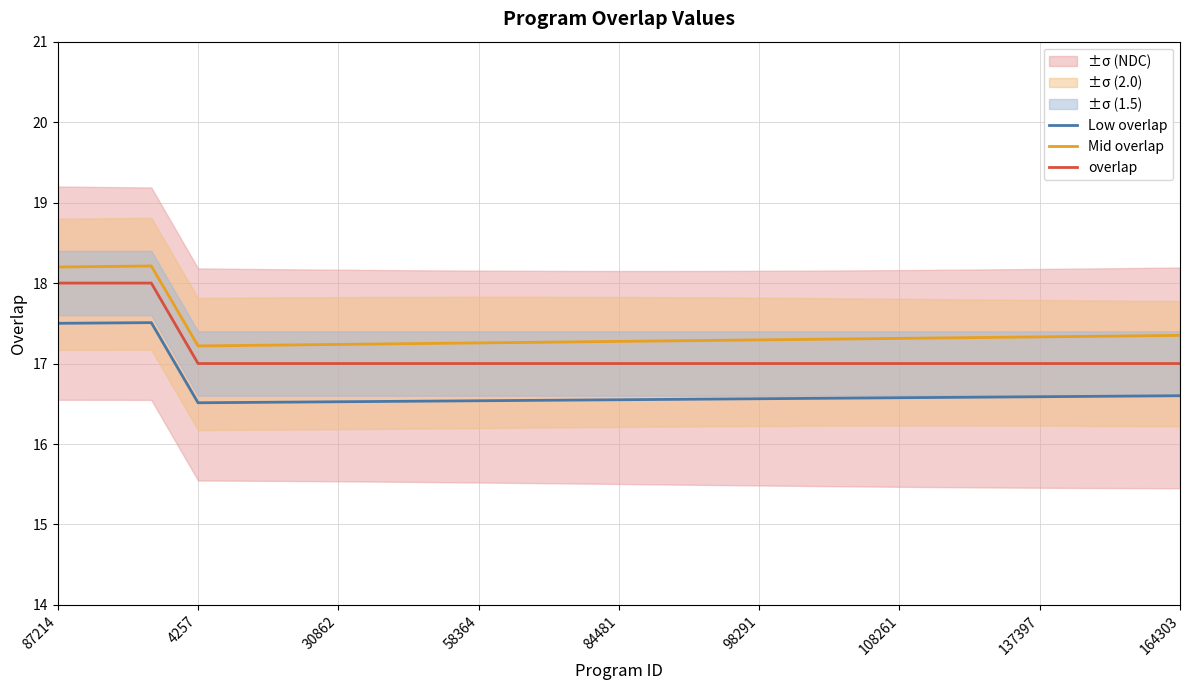

Which series has the largest total across all categories?

Mid overlap